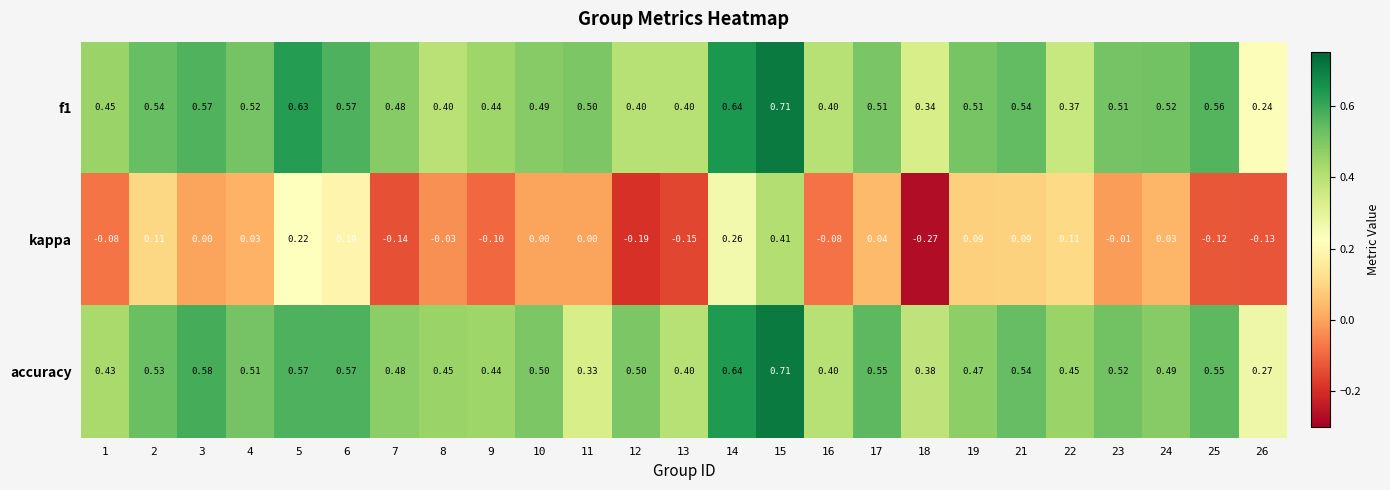

Which series has the widest spread of values?

kappa